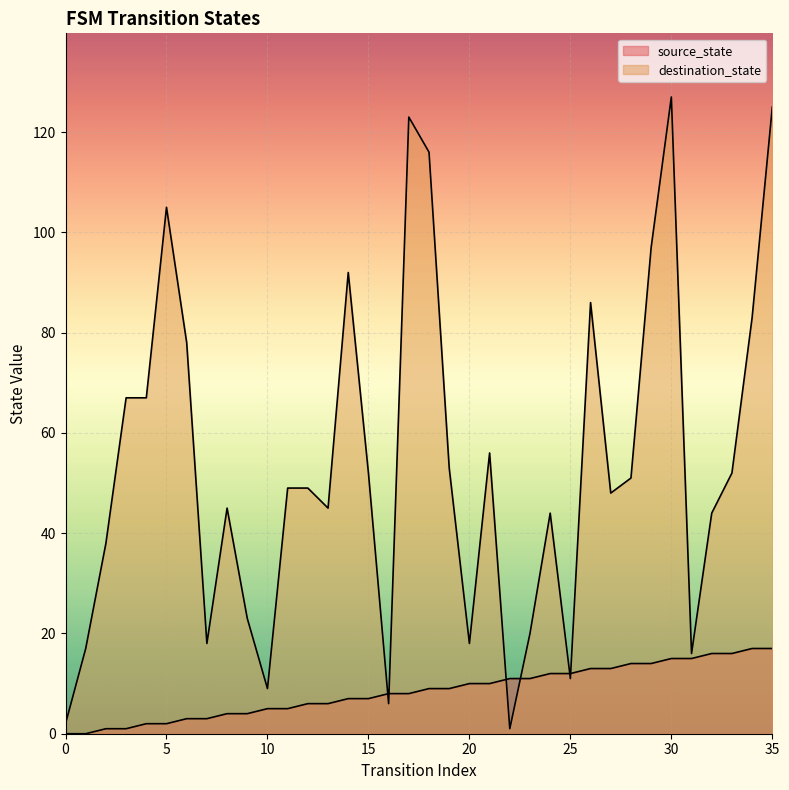

True or false: destination_state and source_state cross at least once.

True